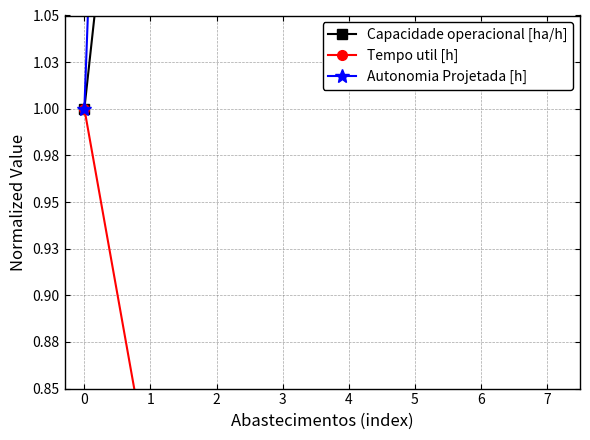

At which label is Tempo util [h] closest to 0?

7